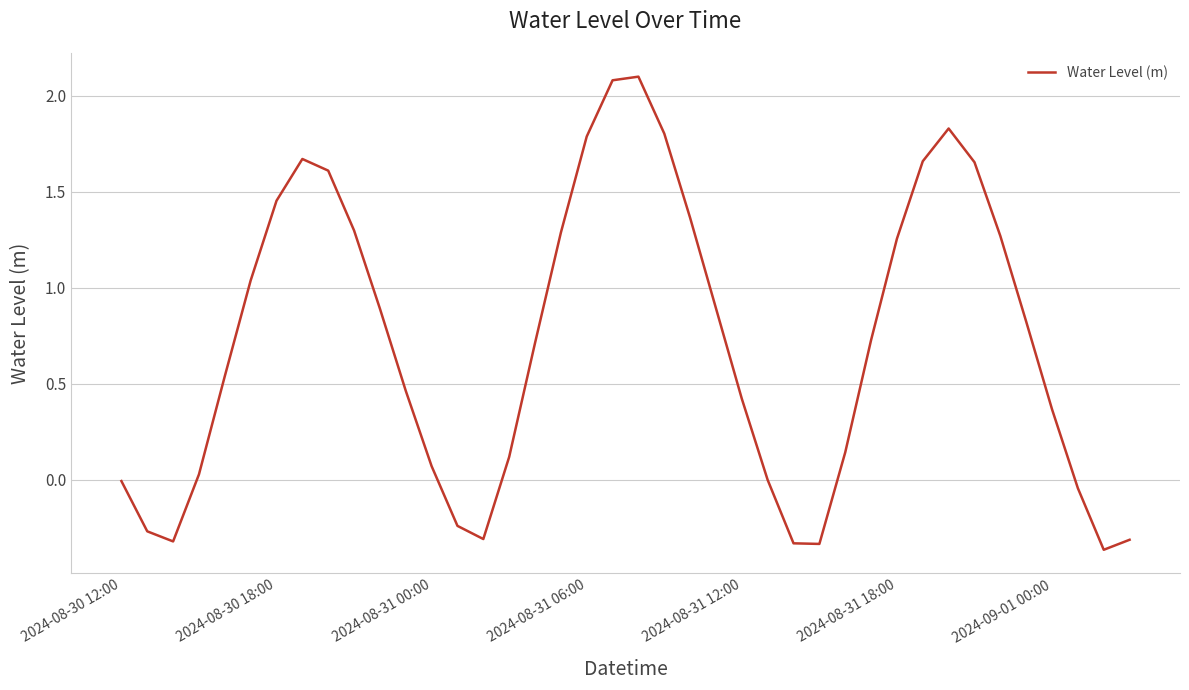

What is the maximum value shown in the chart?

2.1